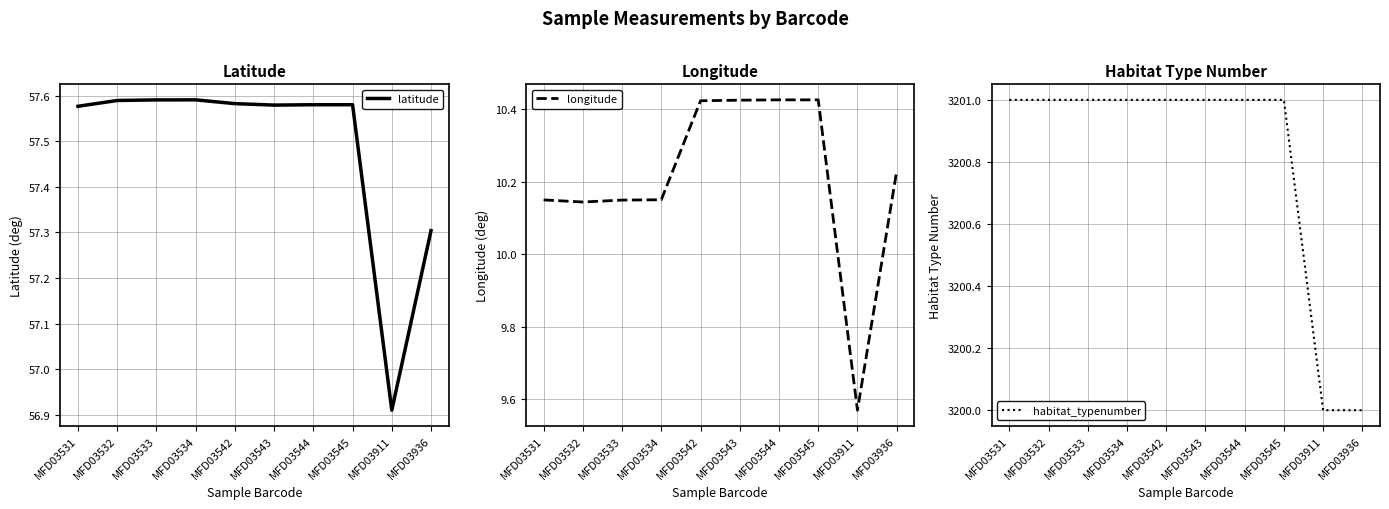

Reading left to right, transcribe all the data shown in this chart.

latitude: MFD03531=57.6	MFD03532=57.6	MFD03533=57.6	MFD03534=57.6	MFD03542=57.6	MFD03543=57.6	MFD03544=57.6	MFD03545=57.6	MFD03911=56.9	MFD03936=57.3
longitude: MFD03531=10.1	MFD03532=10.1	MFD03533=10.1	MFD03534=10.2	MFD03542=10.4	MFD03543=10.4	MFD03544=10.4	MFD03545=10.4	MFD03911=9.6	MFD03936=10.2
habitat_typenumber: MFD03531=3201.0	MFD03532=3201.0	MFD03533=3201.0	MFD03534=3201.0	MFD03542=3201.0	MFD03543=3201.0	MFD03544=3201.0	MFD03545=3201.0	MFD03911=3200.0	MFD03936=3200.0